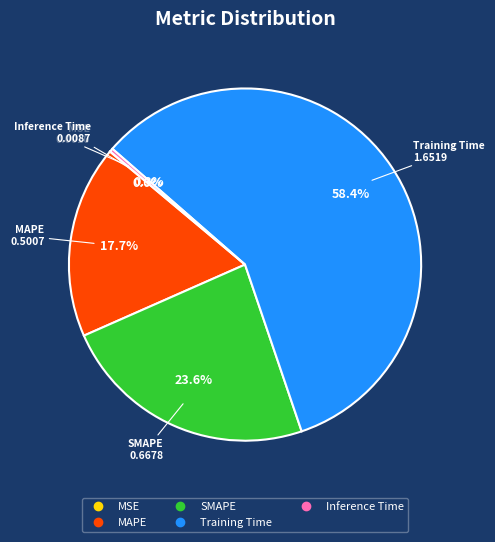

What is the majority slice?

Training Time